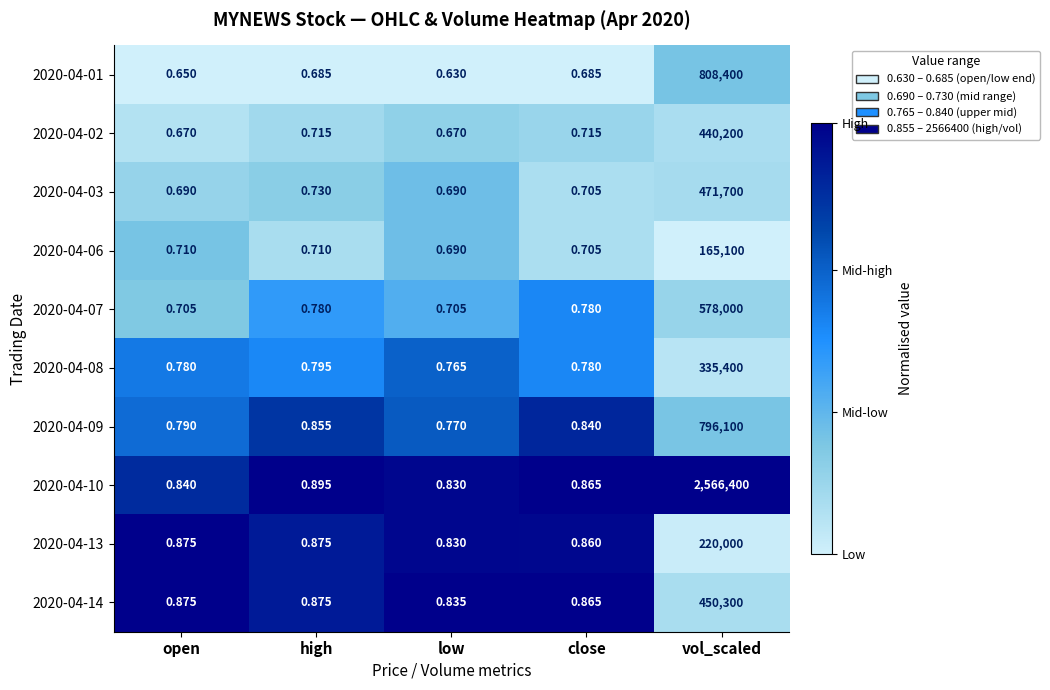

At which category is the sum across all series the highest?

vol_scaled